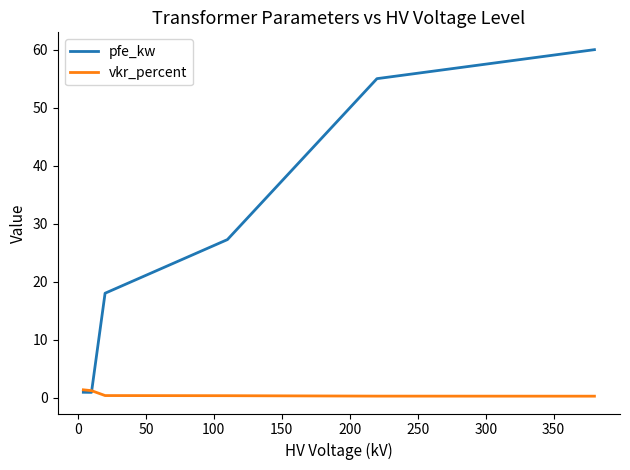

Which series ends up on top after the final intersection of pfe_kw and vkr_percent?

pfe_kw